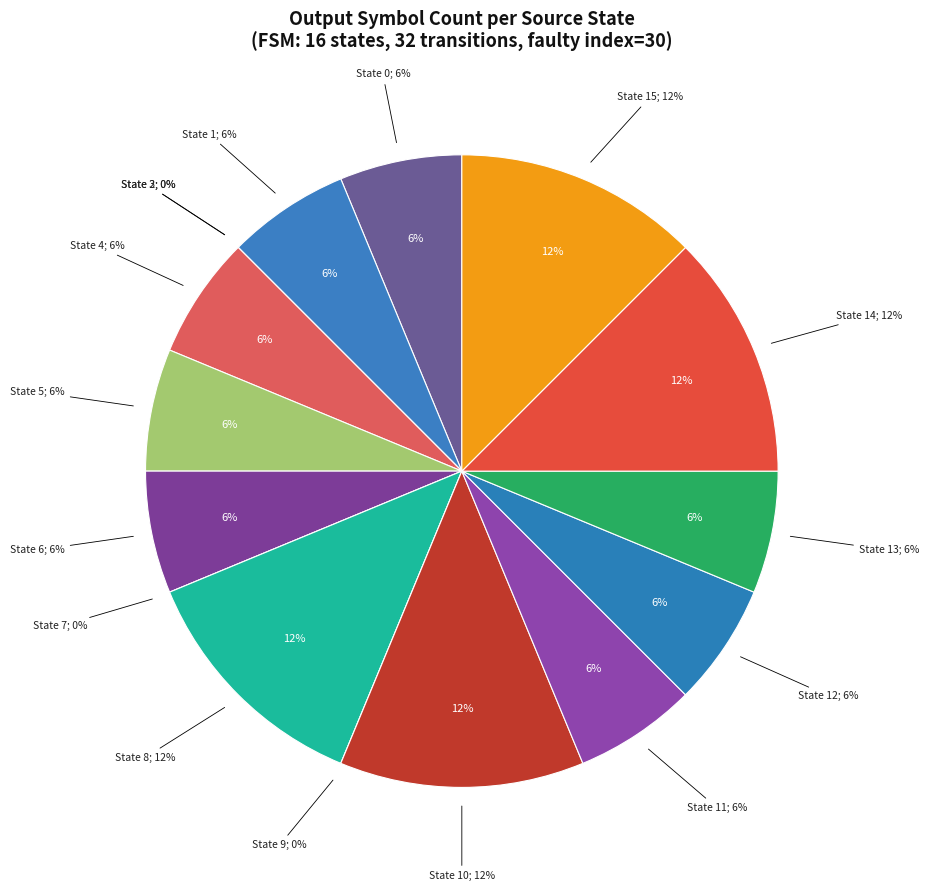

Does any single category account for the majority?

No